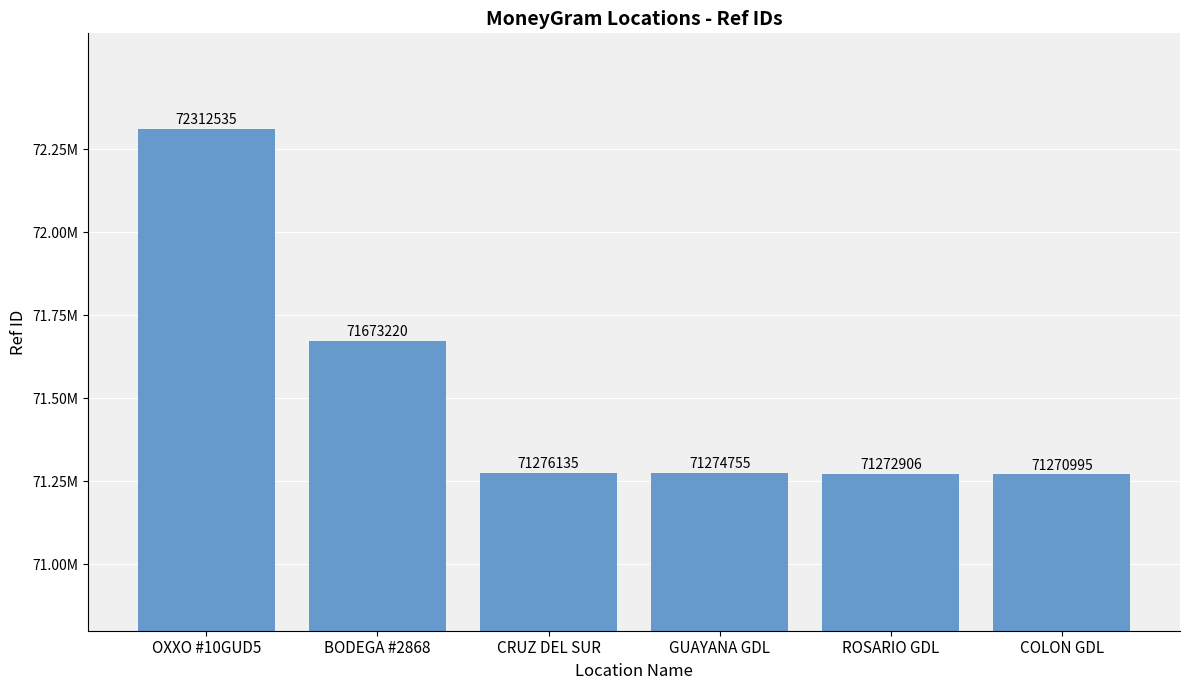

List the labels in order of value, largest first.

OXXO #10GUD5, BODEGA #2868, CRUZ DEL SUR, GUAYANA GDL, ROSARIO GDL, COLON GDL